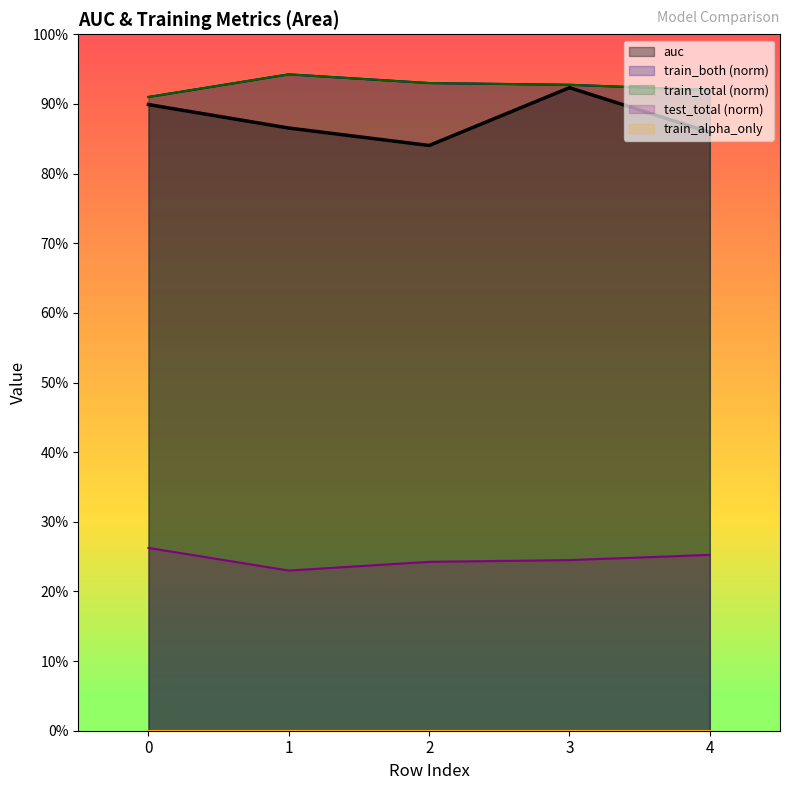

Does the chart display data point markers on the line(s)?

No